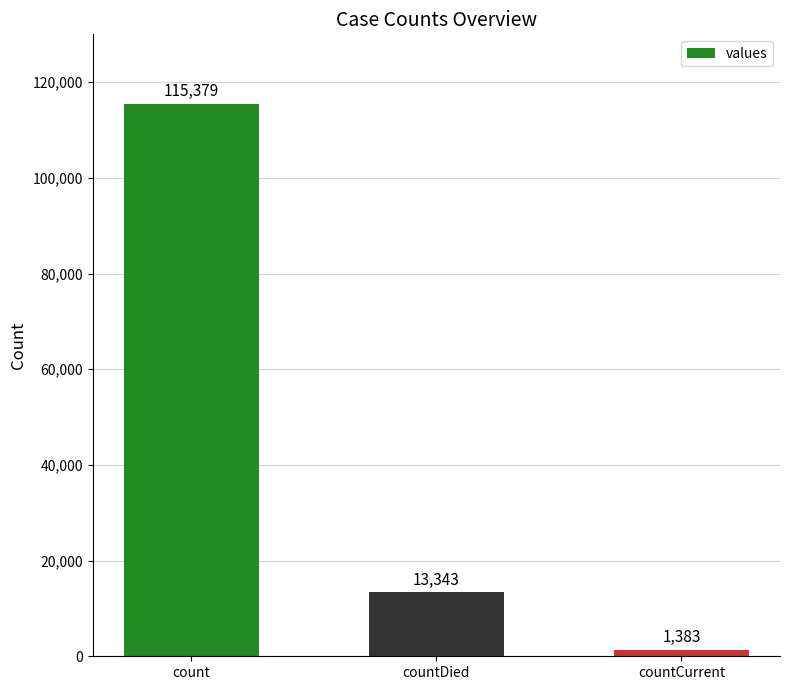

The value at countDied is 13343. True or false?

True